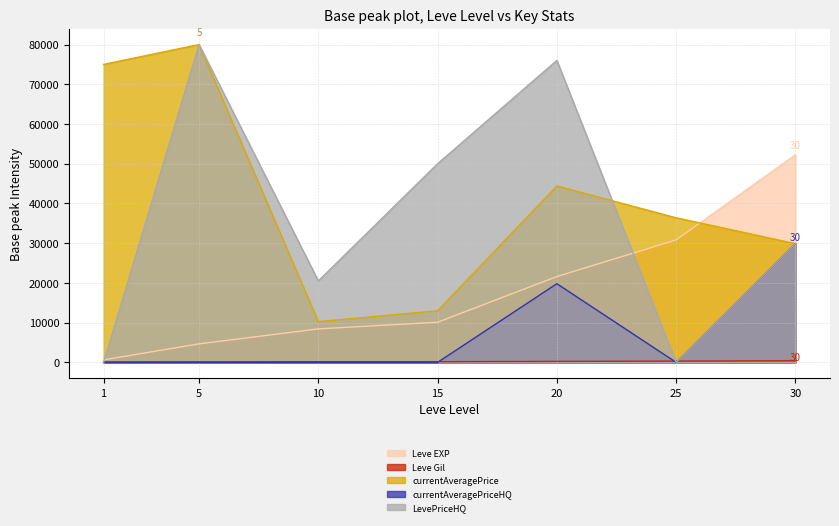

Does the chart have visible grid lines?

Yes